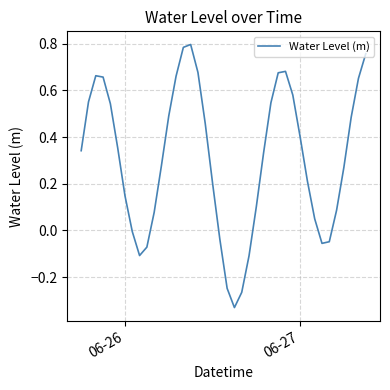

What is the difference between the maximum and minimum values?

1.1